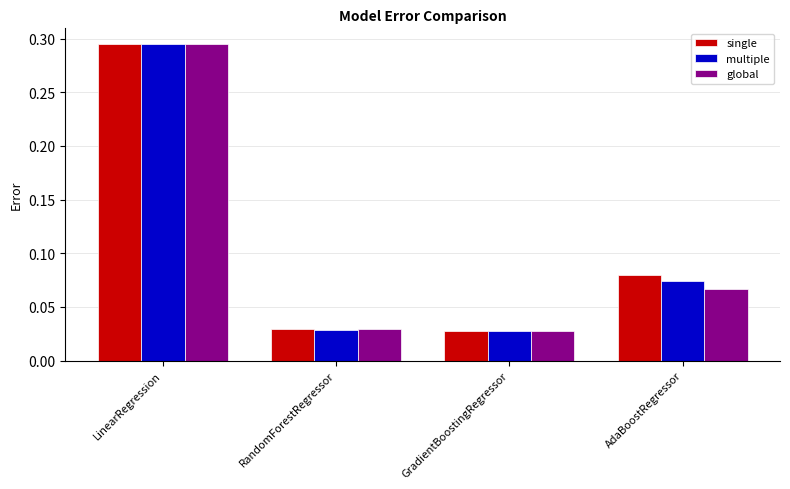

Which series changed the most between RandomForestRegressor and AdaBoostRegressor?

single